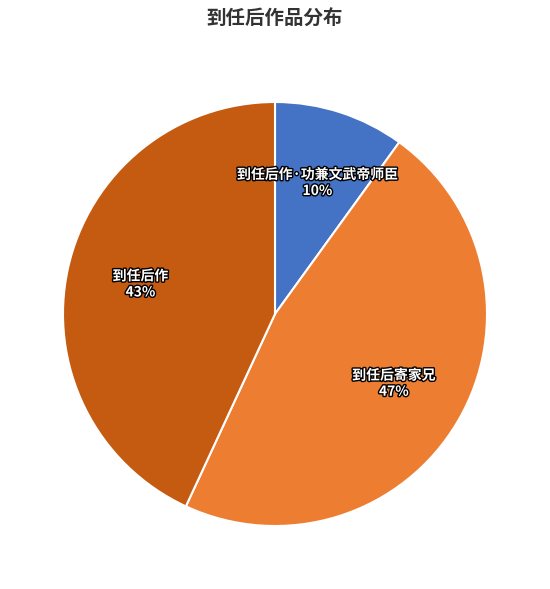

To the nearest percent, what percentage of the pie is 到任后作·功兼文武帝师臣?

10%